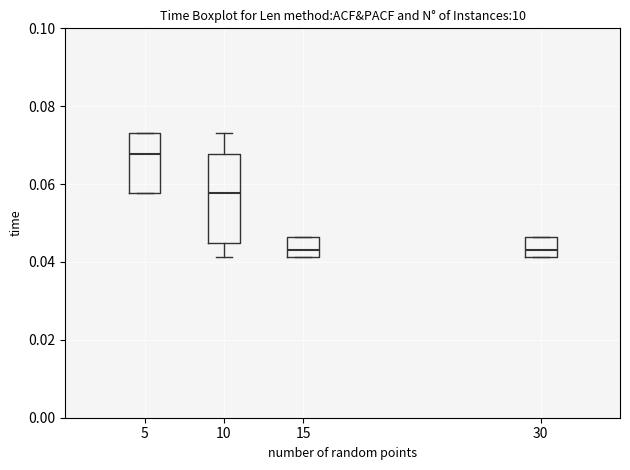

Where is the lower edge of the box at x = 5 on the y-axis? The values are not printed on the chart, so give them approximately, as read against the axis.

0.058